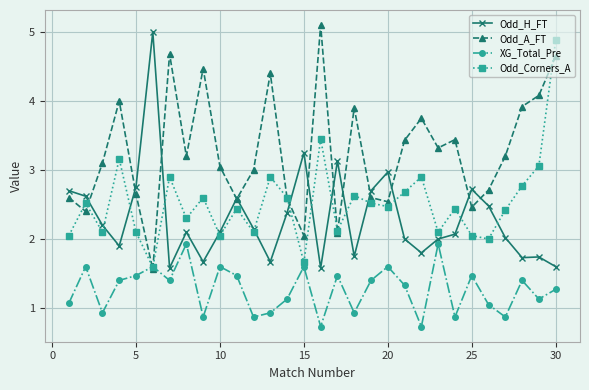

Which series has the largest total across all categories?

Odd_A_FT